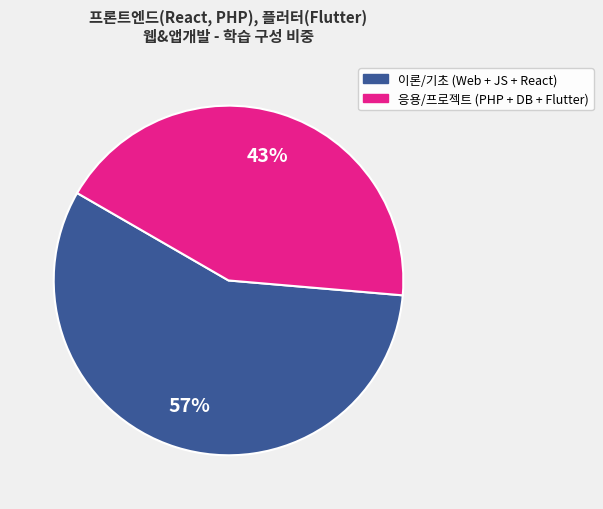

Is there any slice that represents more than half of the pie?

Yes